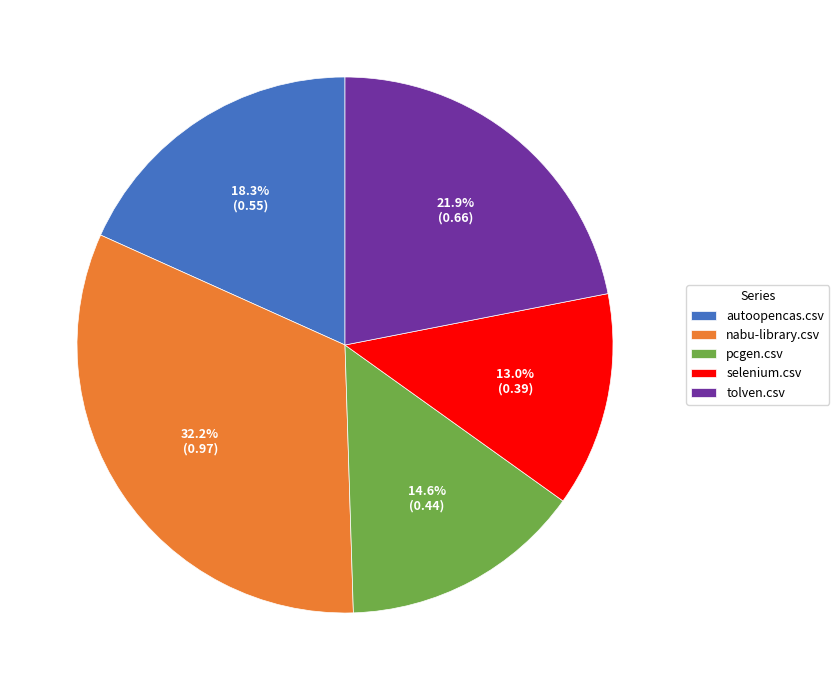

Is tolven.csv the majority of the pie?

No